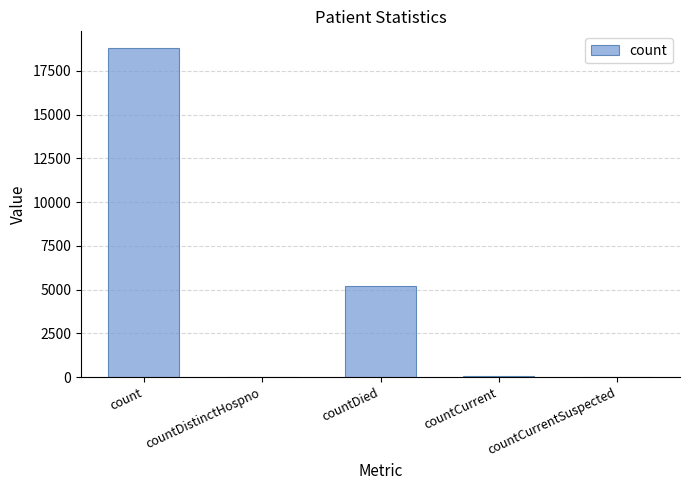

Where is the data nearest to the value 9410?

countDied